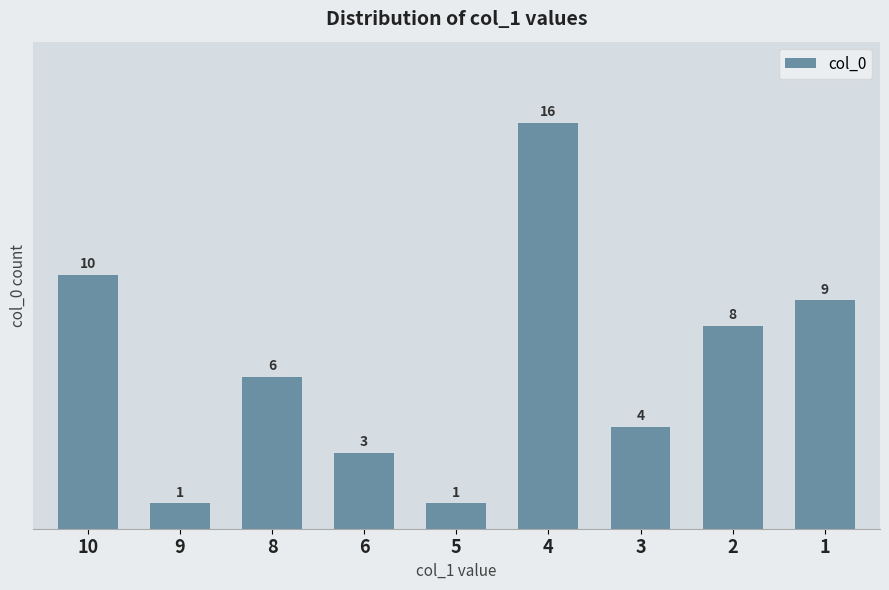

The value at 10 is 10. True or false?

True